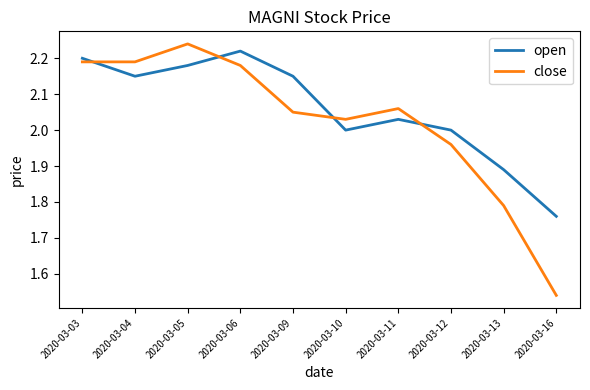

In close, how many points are higher than both neighbors (excluding endpoints)?

2